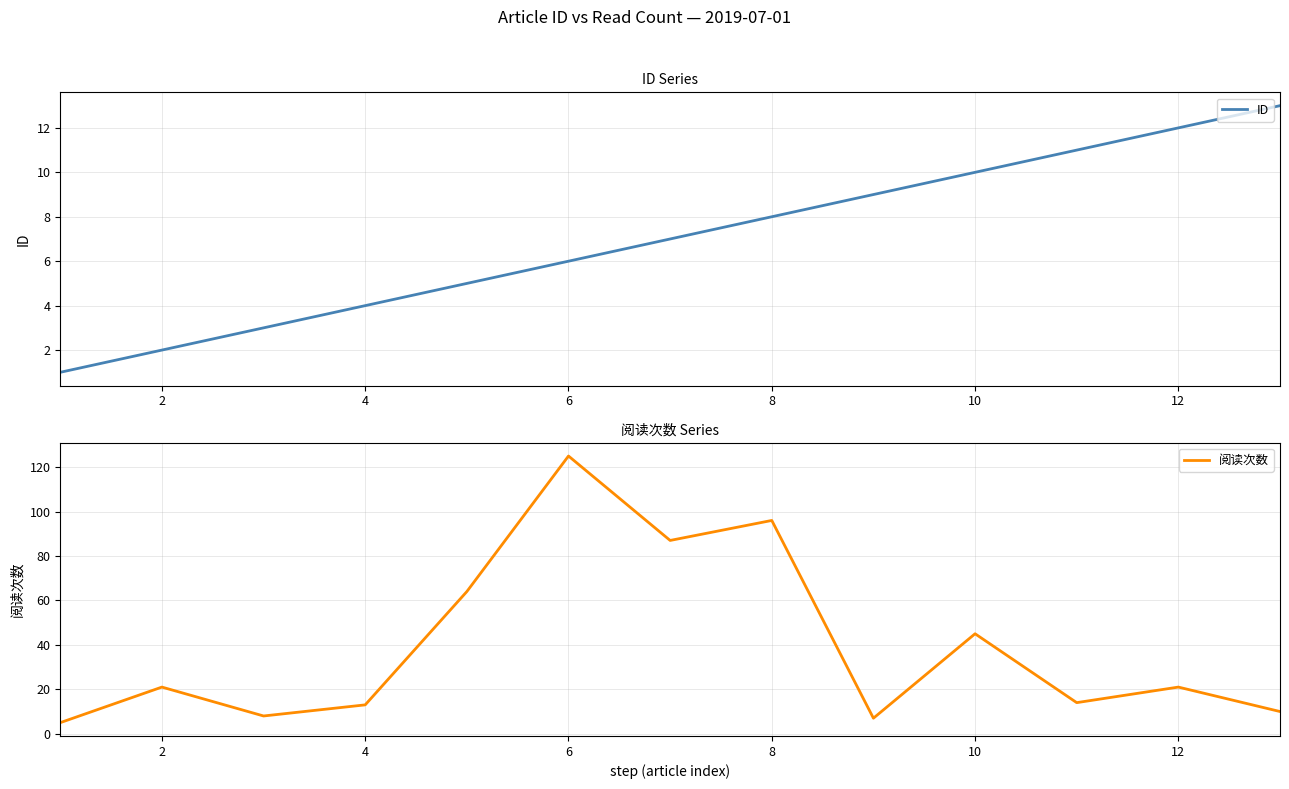

The value of ID at 6 is 6. True or false?

True